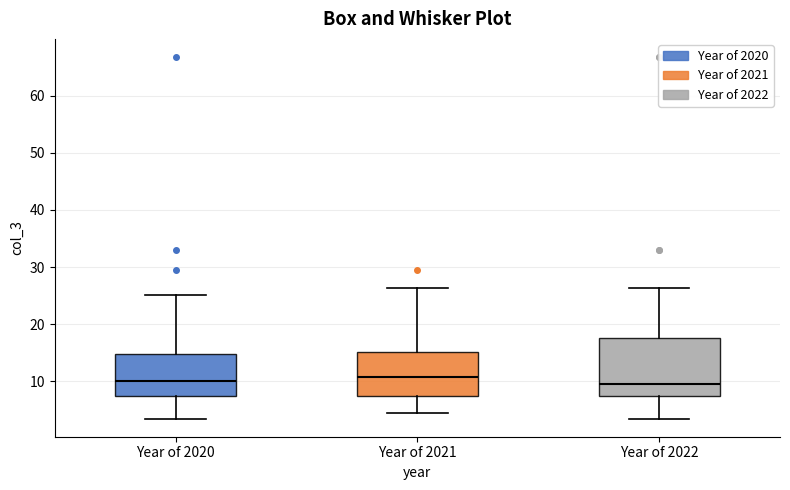

Where does the lower whisker of the box for Year of 2021 end on the y-axis? The values are not printed on the chart, so give them approximately, as read against the axis.

4